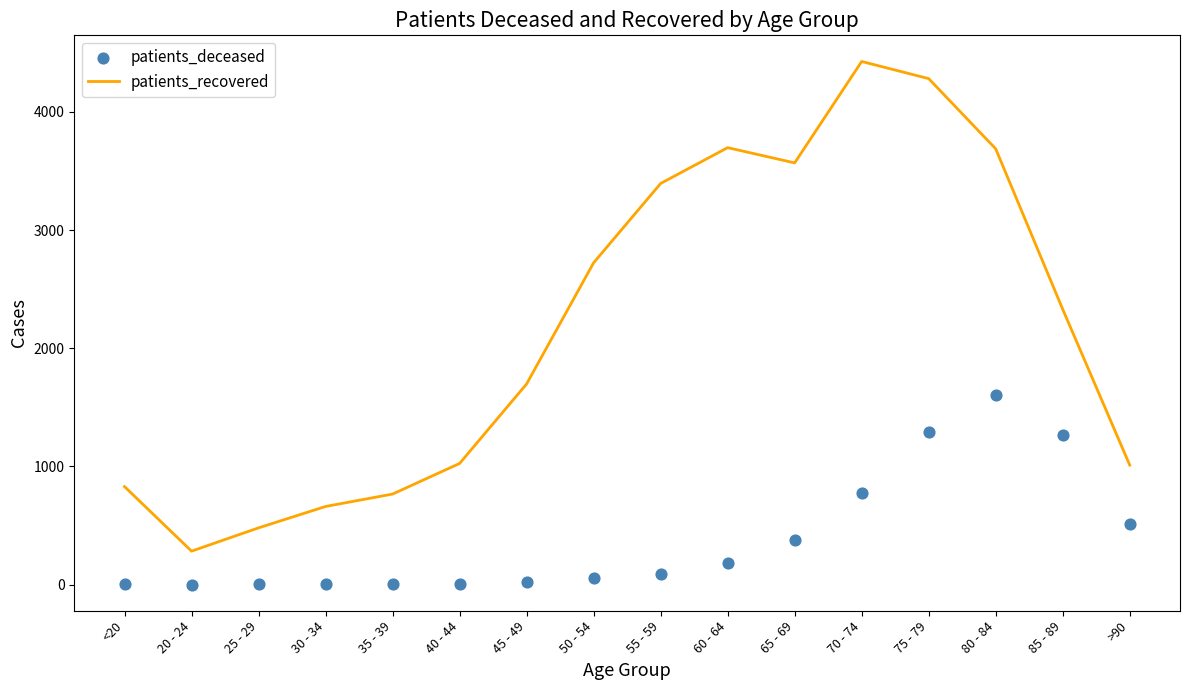

Which series contains the lowest Y value?

patients_deceased